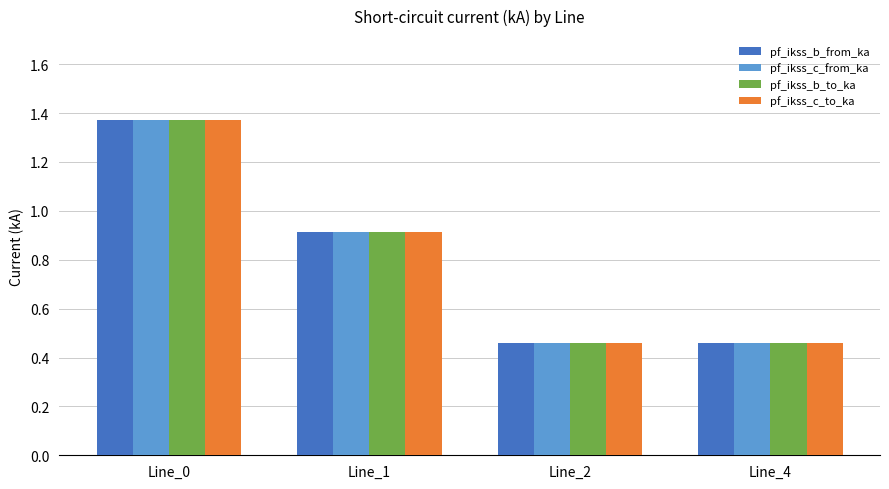

How many bars are there in each group?

4